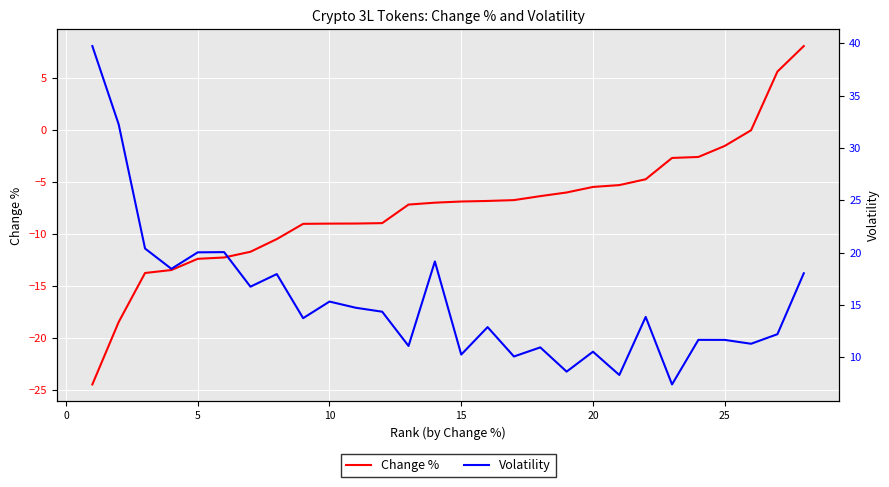

How many categories are shown in the chart?

28